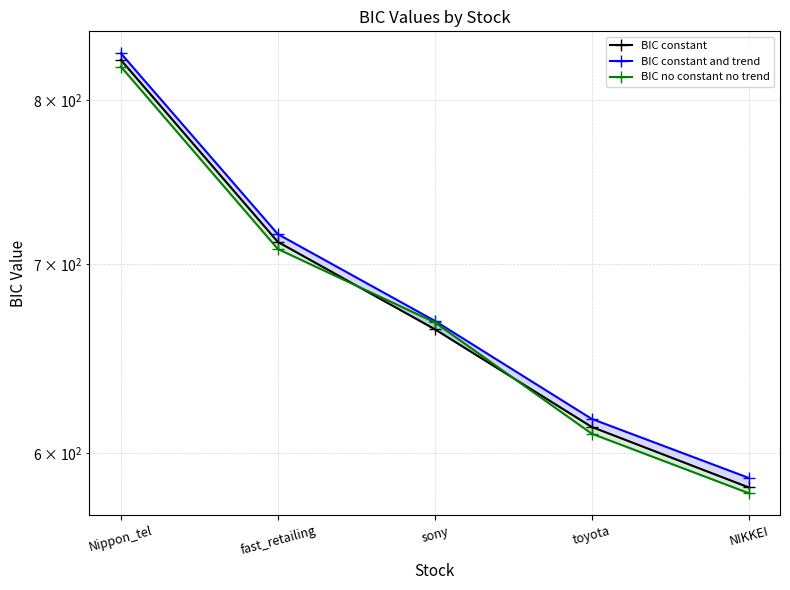

Rank the series at Nippon_tel from highest to lowest value.

BIC constant and trend, BIC constant, BIC no constant no trend